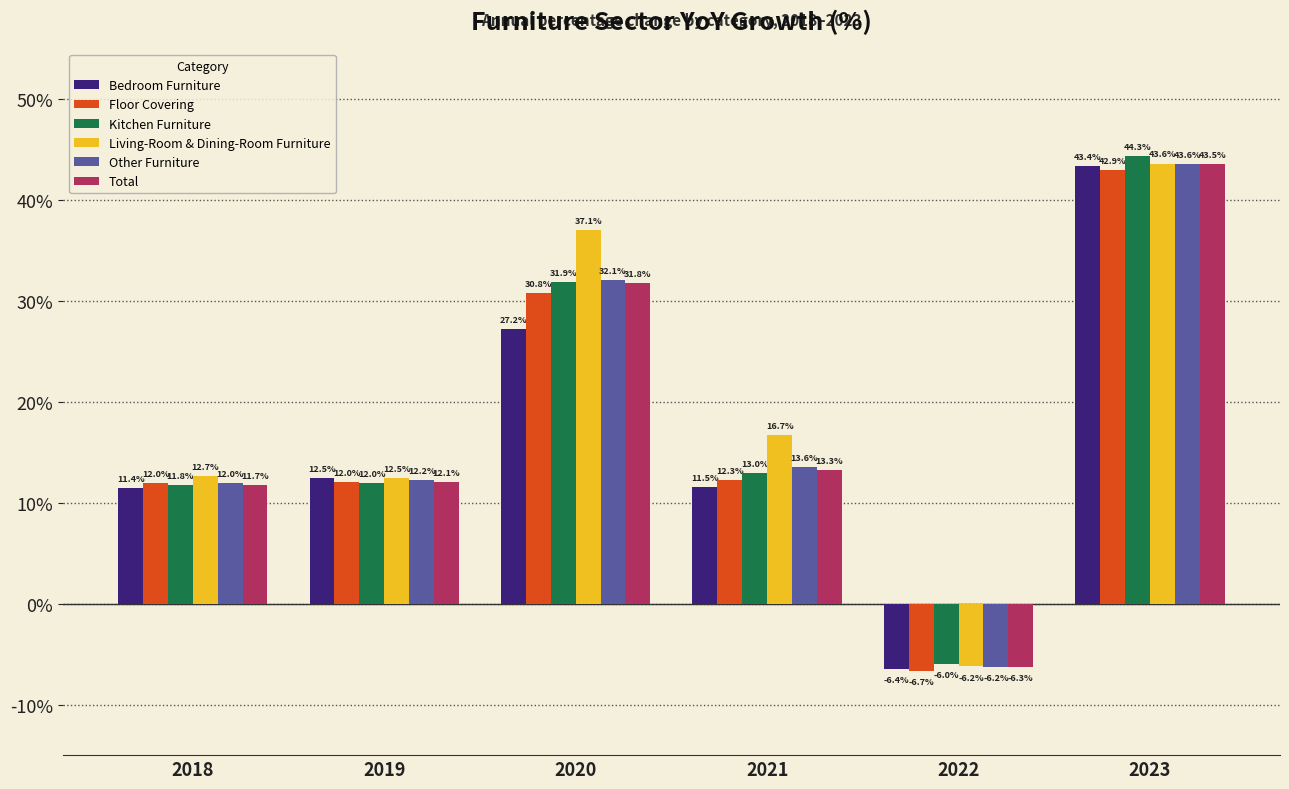

What is the value of the Floor Covering bar at the 5th from the left?

-6.7